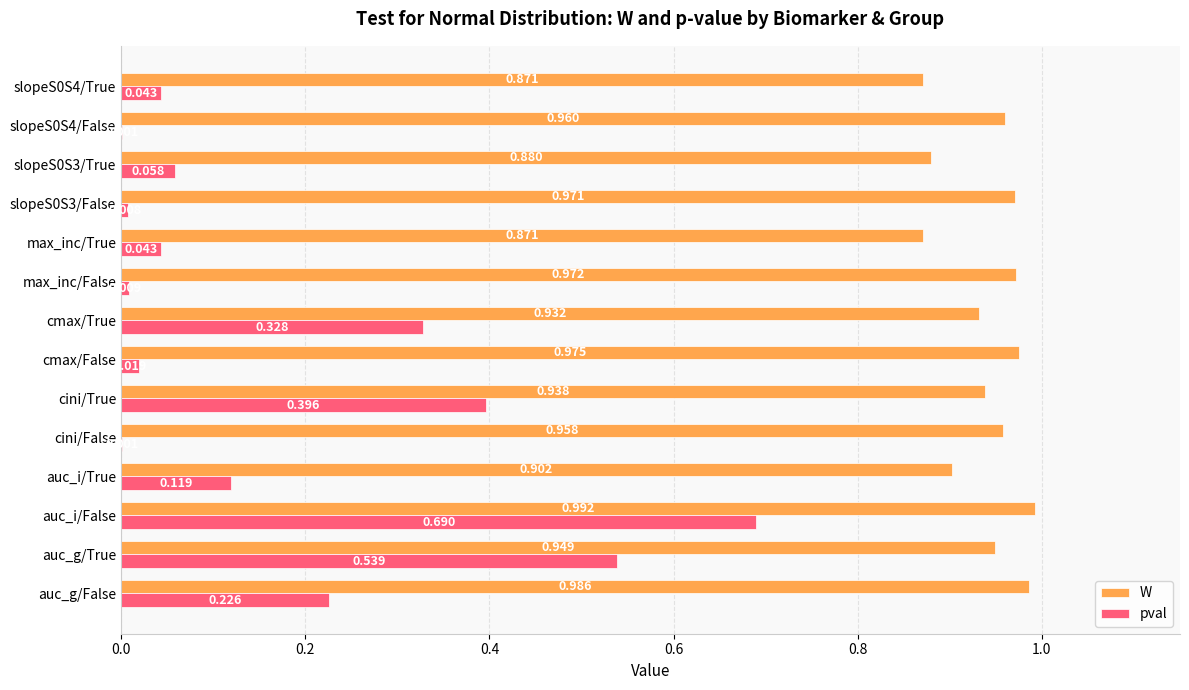

Which series has the largest total across all categories?

W